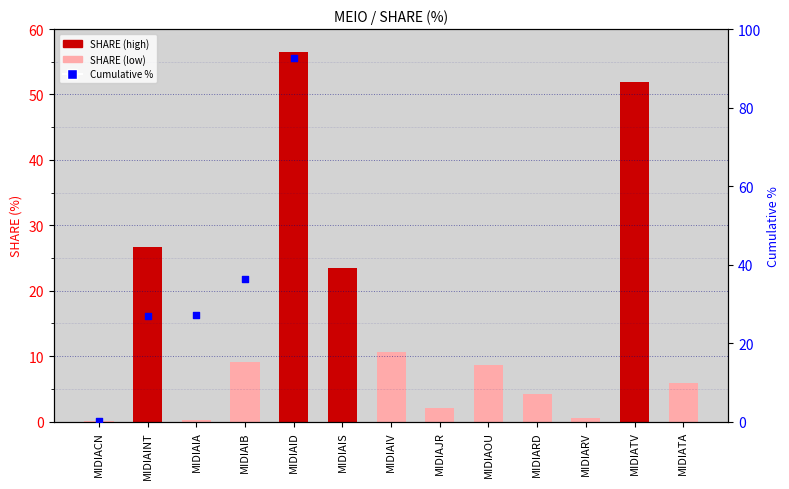

Which series has the largest total across all categories?

Cumulative %